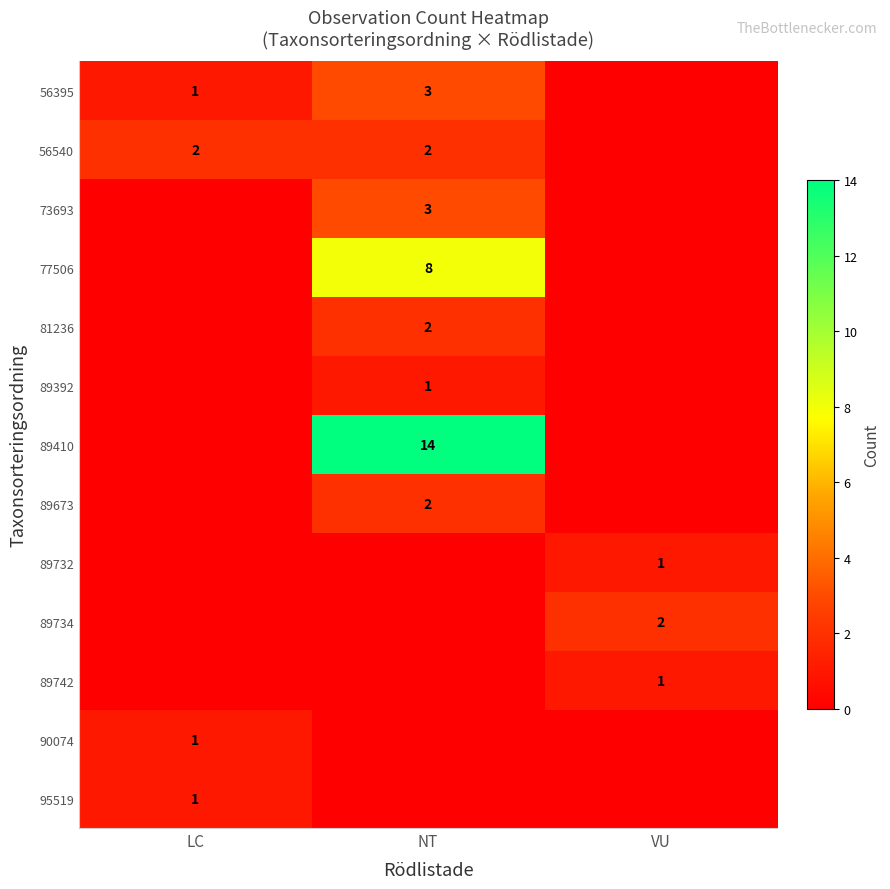

Is the value of 89673 at VU greater than the value of 89742 at VU?

No